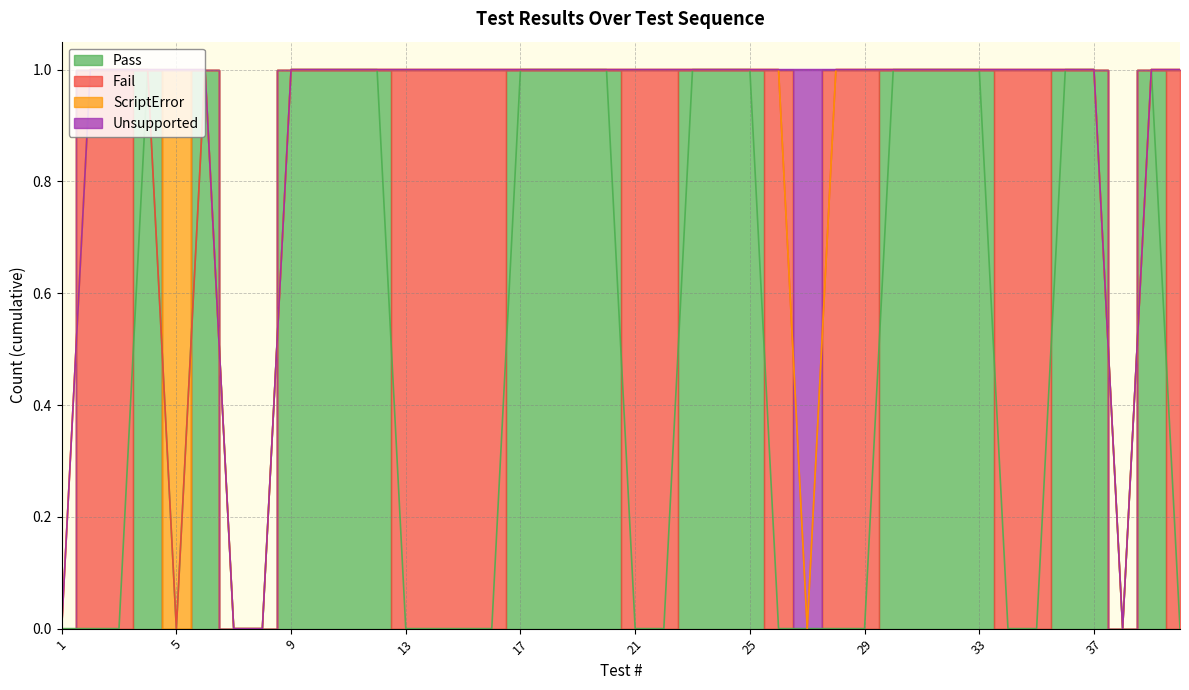

The value of Fail at 7 is 0. True or false?

False